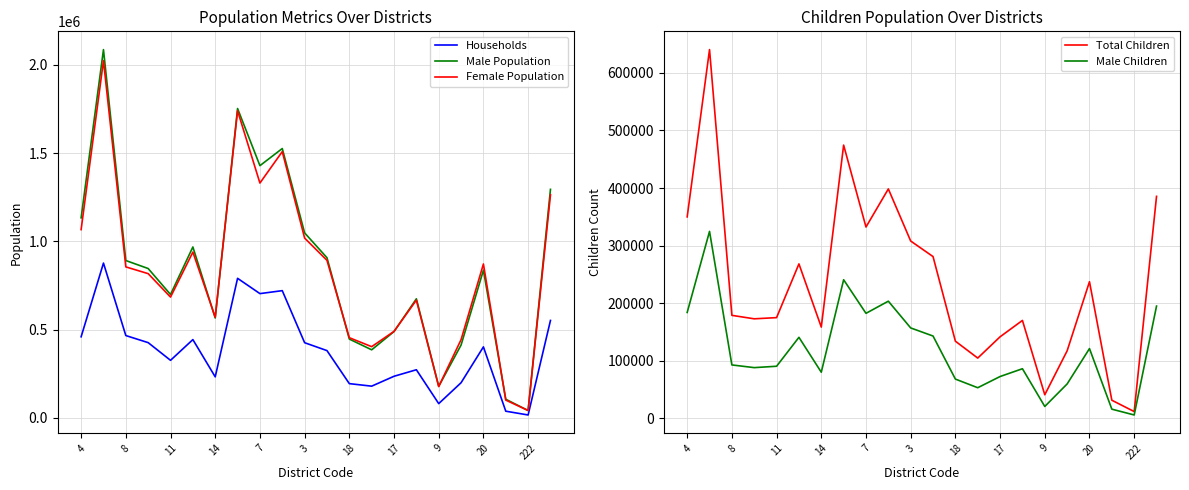

What is the label of the 22nd point from the left?

21